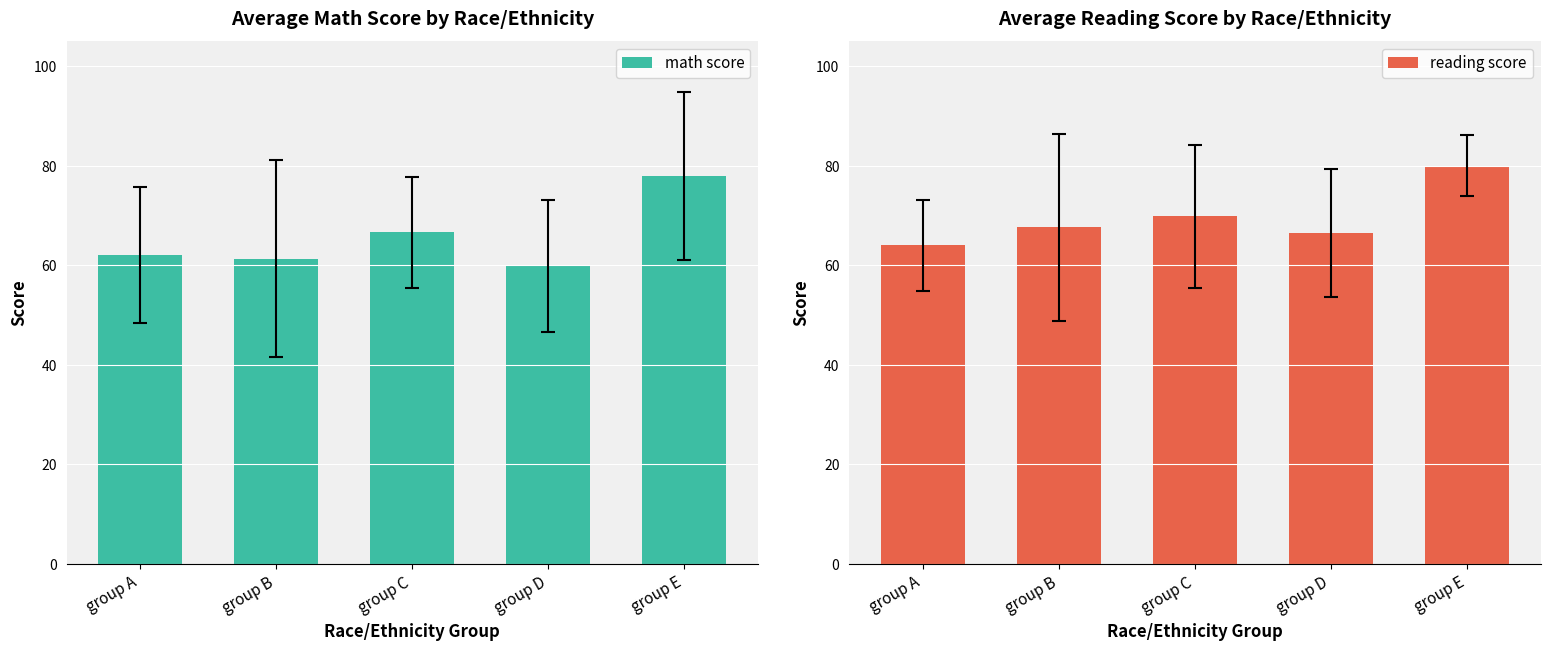

At how many categories does at least one series exceed 78?

1